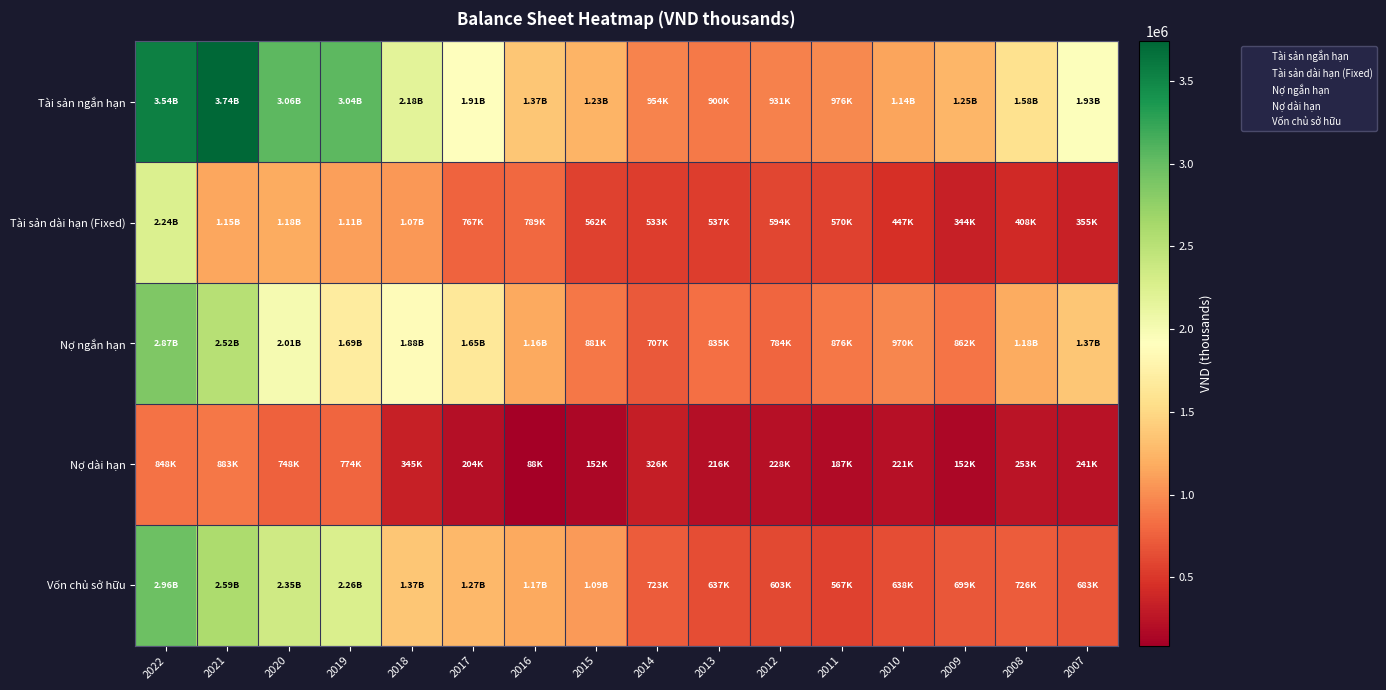

Which series has the largest total across all categories?

Tài sản ngắn hạn